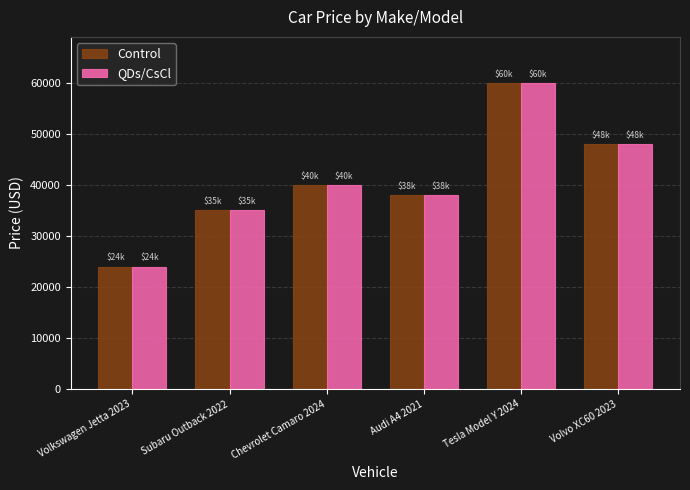

At which label is QDs/CsCl closest to 42000?

Chevrolet Camaro 2024